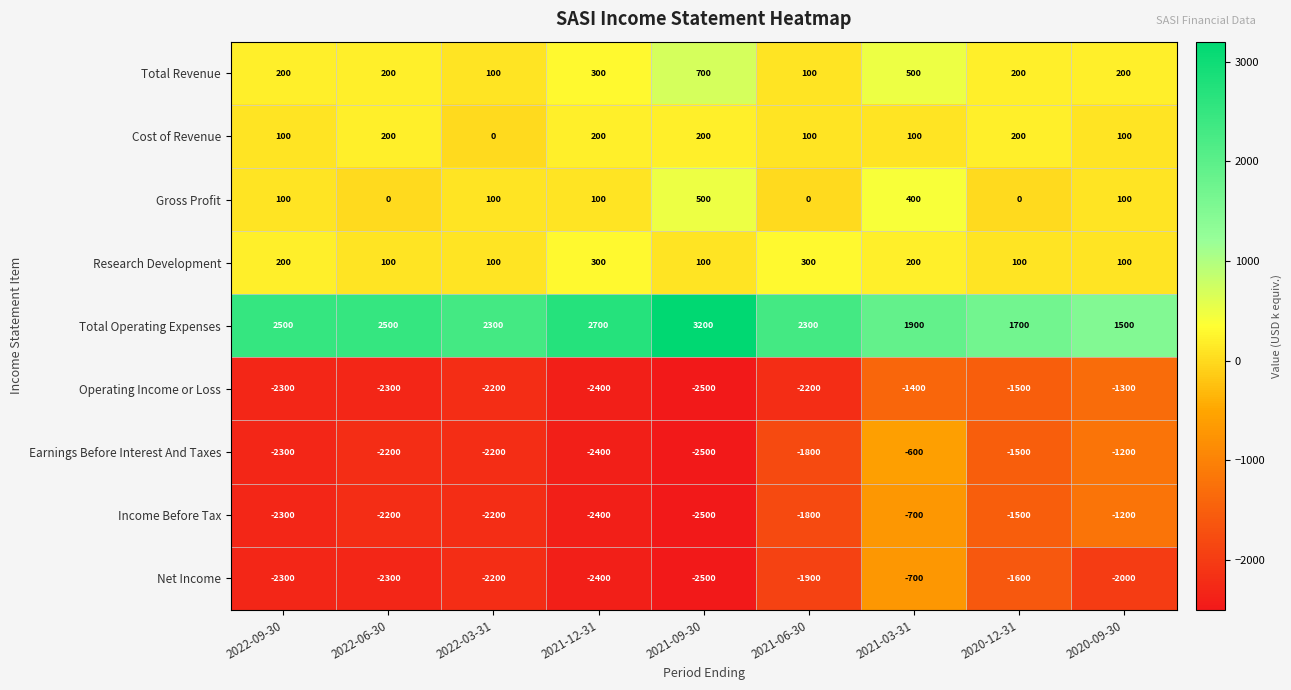

Which series changed the most between 2021-09-30 and 2020-12-31?

Total Operating Expenses